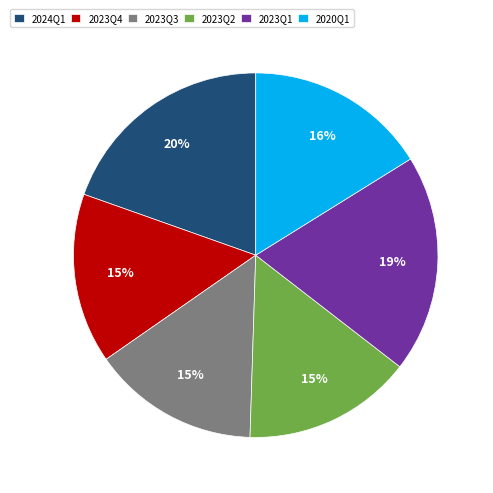

Is it true that 2023Q3 is 15% of the pie?

True